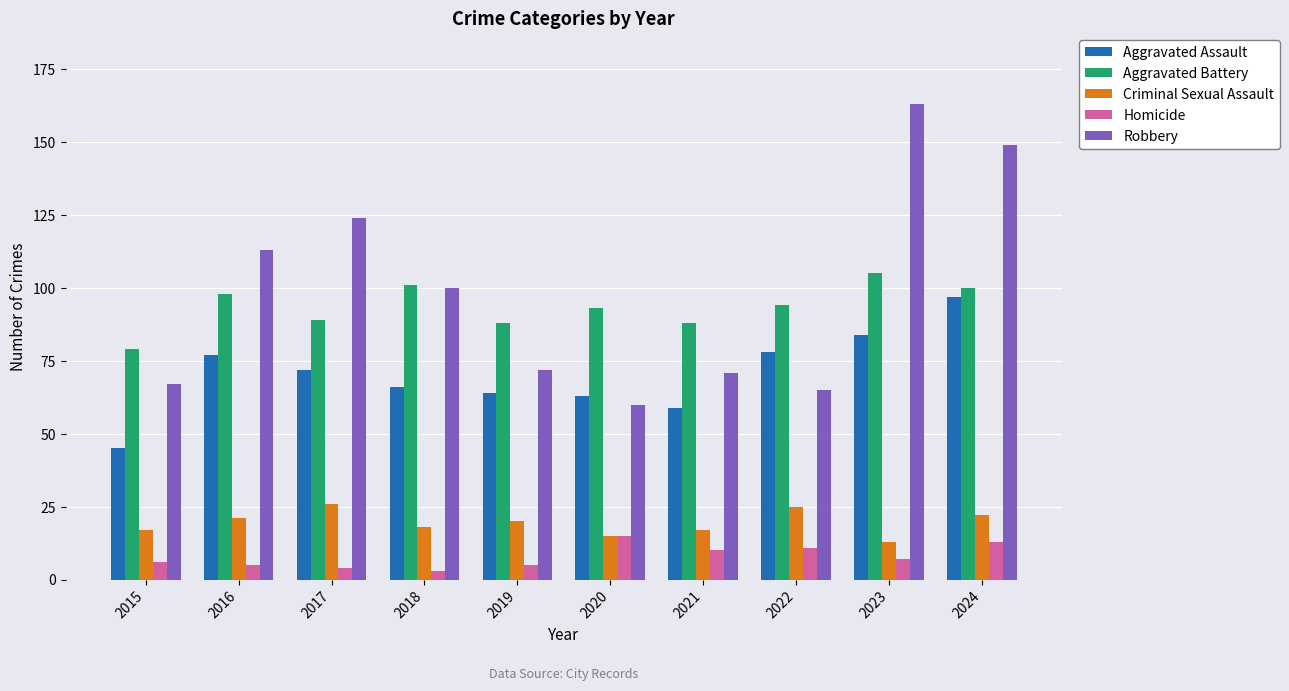

At which label does Aggravated Battery first exceed 94?

2016